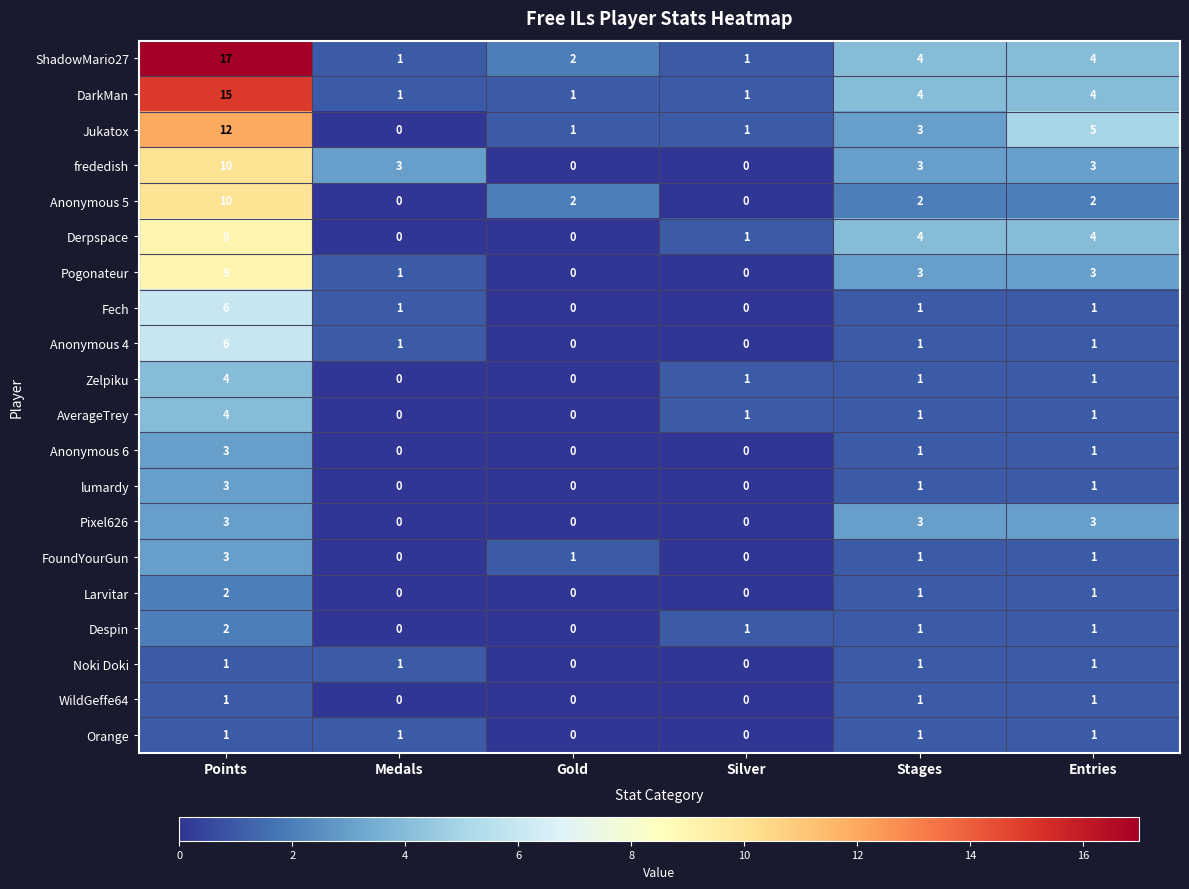

Count the number of categories in the chart.

6